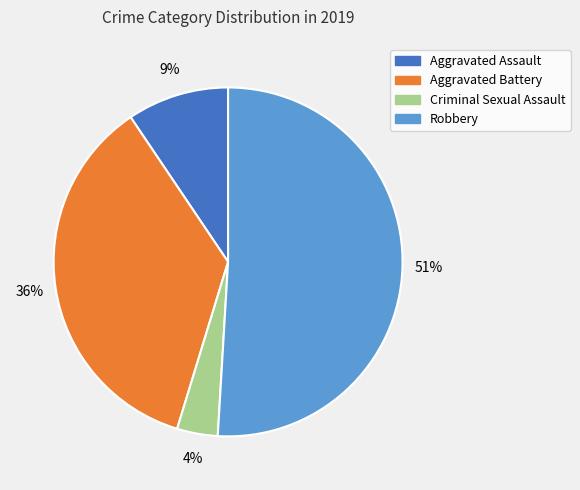

What percentage is the Aggravated Battery slice, to the nearest percent?

36%